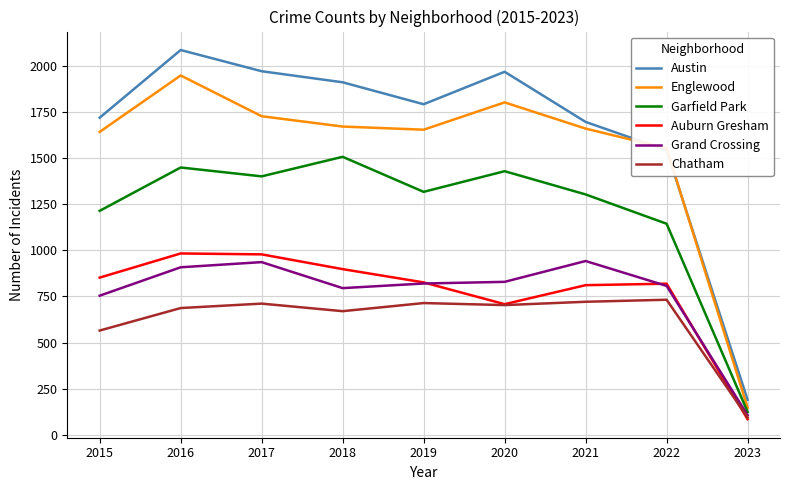

How many lines are shown in the chart?

6